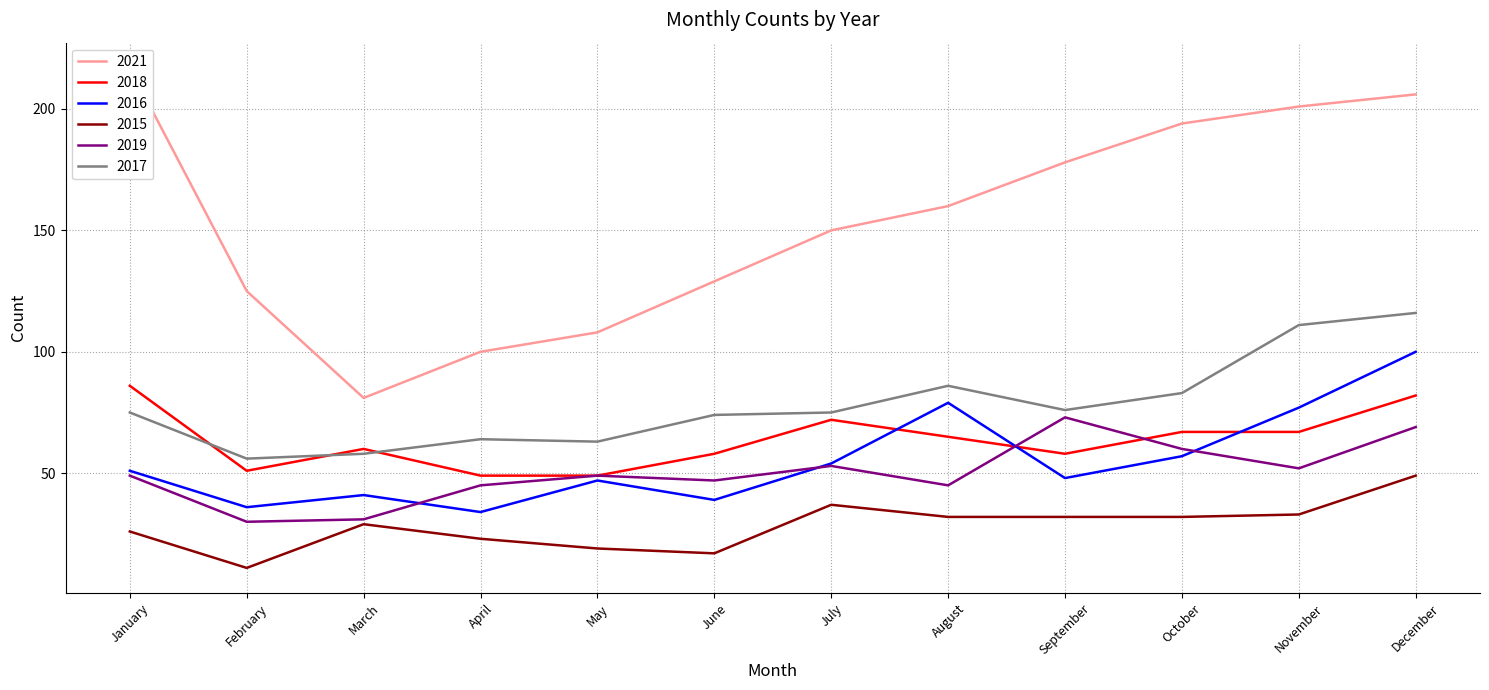

At which label is 2015 closest to 30?

March